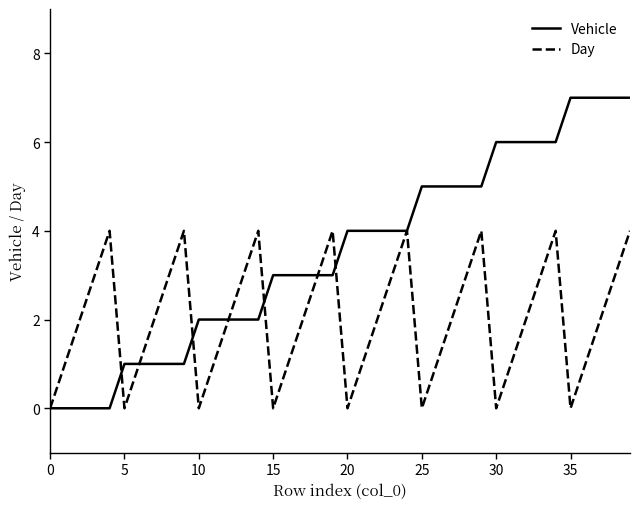

List the series in order of their overall mean, lowest first.

Day, Vehicle